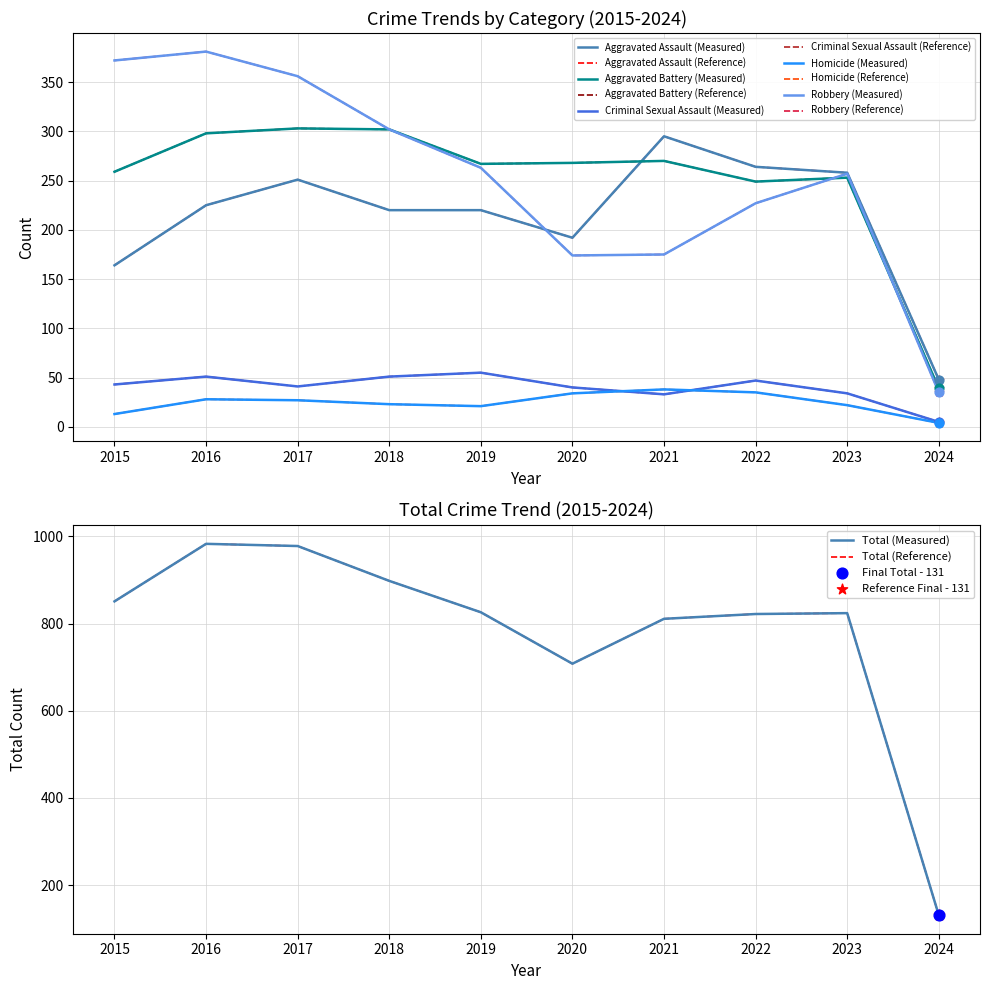

At how many categories does at least one series exceed 740?

8